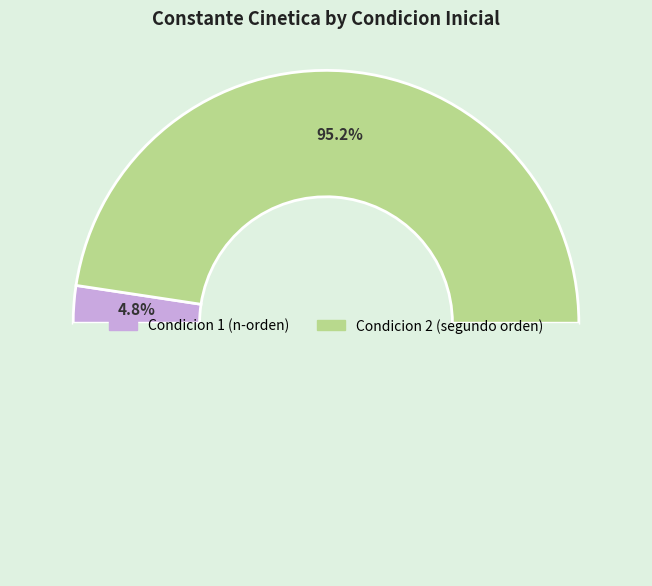

To the nearest percent, what portion does 2 represent?

95%